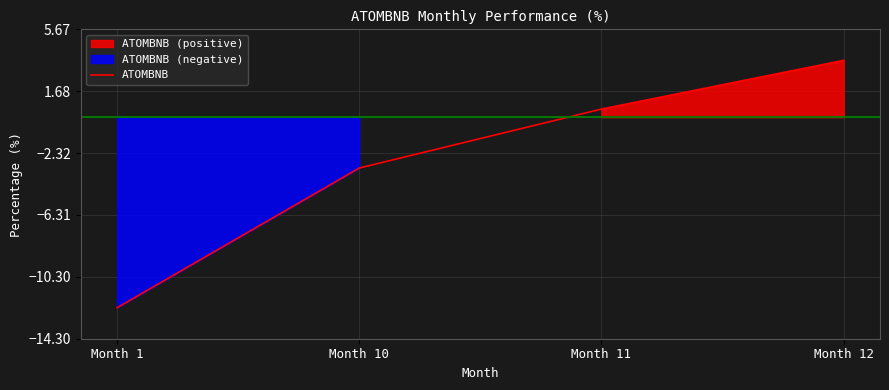

What is the average value?

-2.8